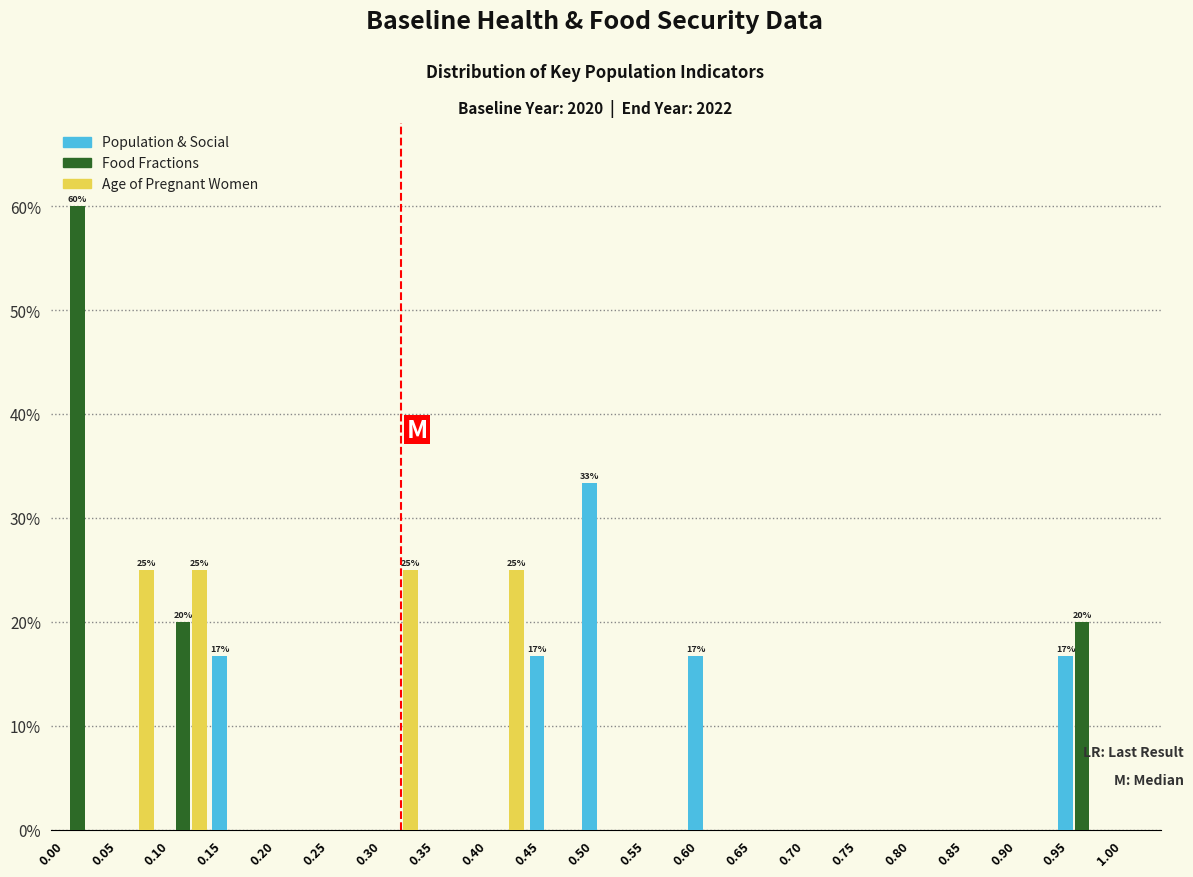

In the Food Fractions series, which range on the x-axis has the tallest bar?

0.00 to 0.05